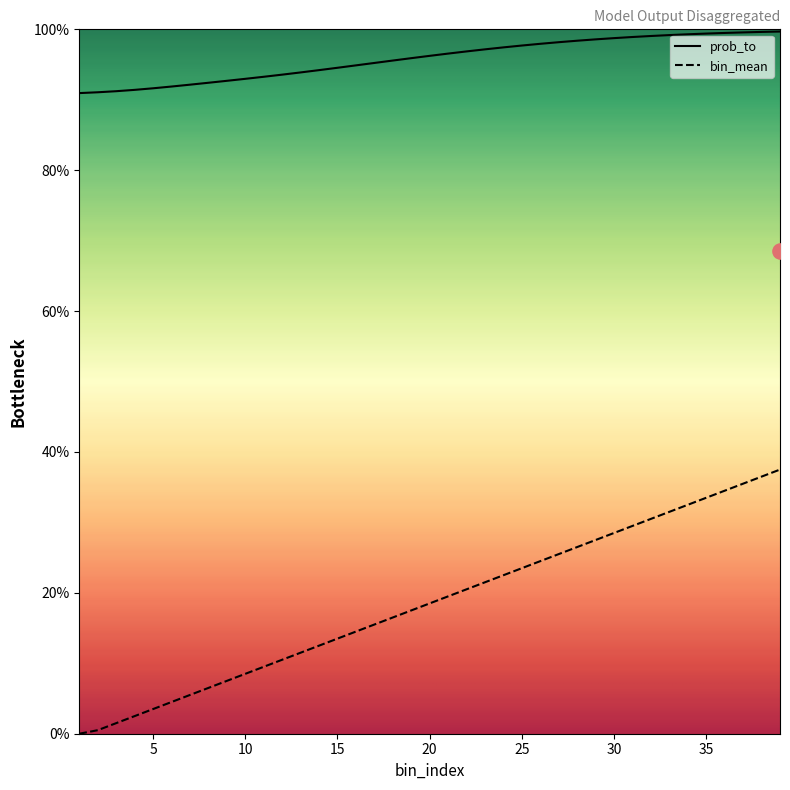

At how many categories does at least one series exceed 3?

39